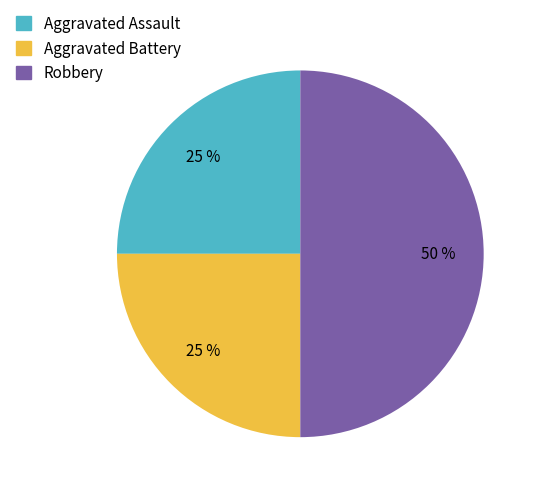

What is the ratio of the value at Robbery to the value at Aggravated Assault?

2.0